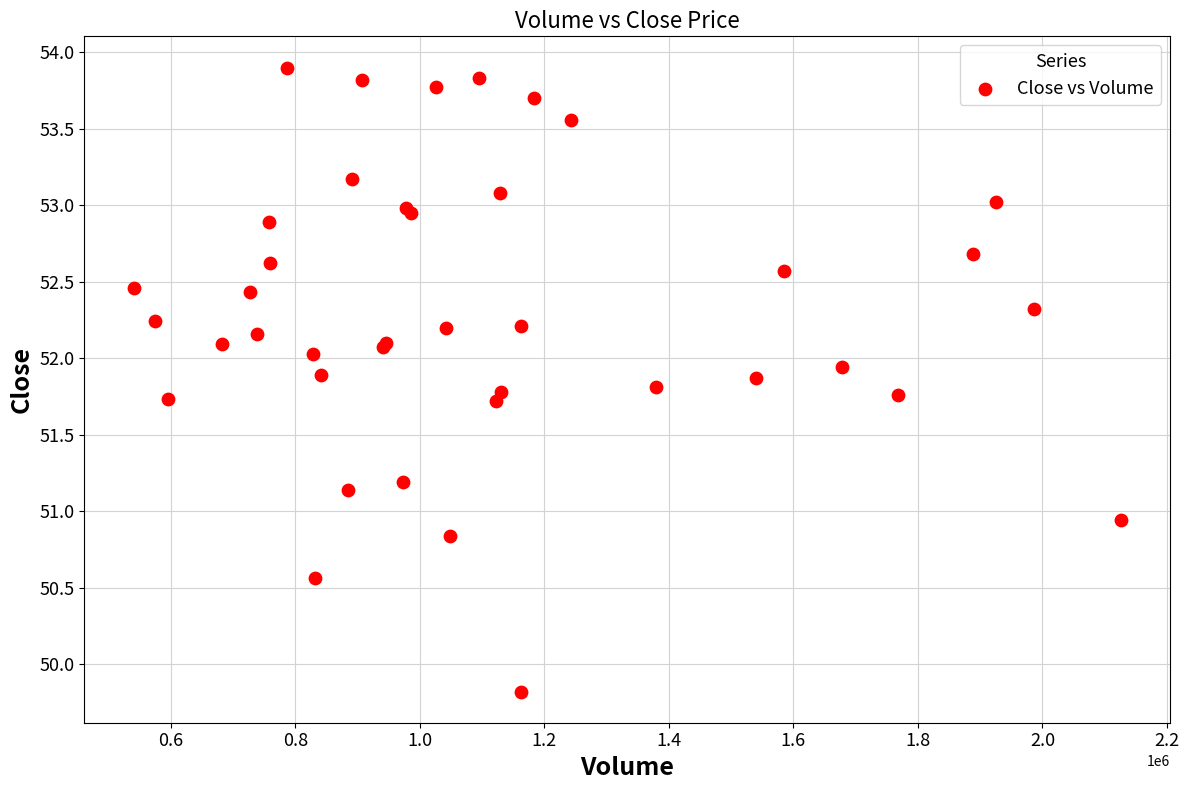

What Y value in the scatter plot is closest to 51?

50.9